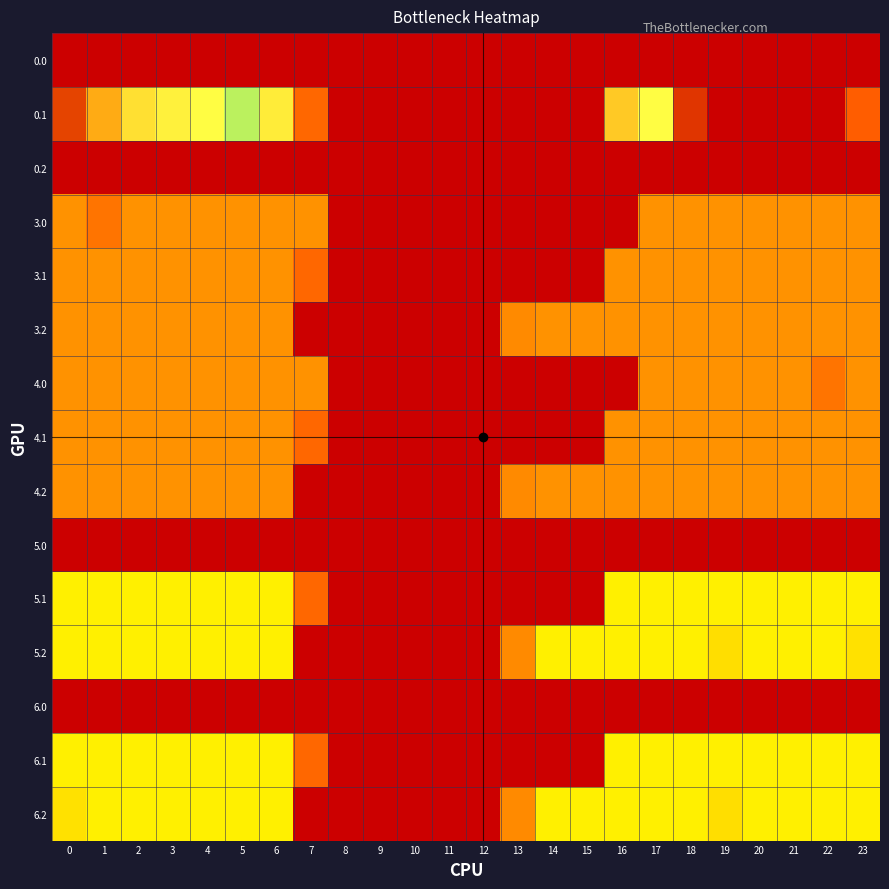

Reading left to right, list all the values displayed in this chart.

row_0: 0=0.0	1=0.0	2=0.0	3=0.0	4=0.0	5=0.0	6=0.0	7=0.0	8=0.0	9=0.0	10=0.0	11=0.0	12=0.0	13=0.0	14=0.0	15=0.0	16=0.0	17=0.0	18=0.0	19=0.0	20=0.0	21=0.0	22=0.0	23=0.0
row_1: 0=384.6	1=361.1	2=347.9	3=342.7	4=339.6	5=329.5	6=345.2	7=81.6	8=0.0	9=0.0	10=0.0	11=0.0	12=0.0	13=0.0	14=0.0	15=0.0	16=353.7	17=340.1	18=388.5	19=399.7	20=400.0	21=400.0	22=400.0	23=75.2
row_2: 0=0.0	1=0.0	2=0.0	3=0.0	4=0.0	5=0.0	6=0.0	7=0.0	8=0.0	9=0.0	10=0.0	11=0.0	12=0.0	13=0.0	14=0.0	15=0.0	16=0.0	17=0.0	18=0.0	19=0.0	20=0.0	21=0.0	22=0.0	23=0.0
row_3: 0=109.0	1=89.5	2=109.0	3=109.0	4=109.0	5=109.0	6=109.0	7=109.0	8=0.0	9=0.0	10=0.0	11=0.0	12=0.0	13=0.0	14=0.0	15=0.0	16=0.0	17=109.0	18=109.0	19=109.0	20=109.0	21=109.0	22=109.0	23=109.0
row_4: 0=109.0	1=109.0	2=109.0	3=109.0	4=109.0	5=109.0	6=109.0	7=81.6	8=0.0	9=0.0	10=0.0	11=0.0	12=0.0	13=0.0	14=0.0	15=0.0	16=109.0	17=109.0	18=109.0	19=109.0	20=109.0	21=109.0	22=109.0	23=109.0
row_5: 0=109.0	1=109.0	2=109.0	3=109.0	4=109.0	5=109.0	6=109.0	7=0.0	8=0.0	9=0.0	10=0.0	11=0.0	12=0.0	13=104.4	14=109.0	15=109.0	16=109.0	17=109.0	18=109.0	19=109.0	20=109.0	21=109.0	22=109.0	23=109.0
row_6: 0=109.0	1=109.0	2=109.0	3=109.0	4=109.0	5=109.0	6=109.0	7=109.0	8=0.0	9=0.0	10=0.0	11=0.0	12=0.0	13=0.0	14=0.0	15=0.0	16=0.0	17=109.0	18=109.0	19=109.0	20=109.0	21=109.0	22=89.5	23=109.0
row_7: 0=109.0	1=109.0	2=109.0	3=109.0	4=109.0	5=109.0	6=109.0	7=81.6	8=0.0	9=0.0	10=0.0	11=0.0	12=0.0	13=0.0	14=0.0	15=0.0	16=109.0	17=109.0	18=109.0	19=109.0	20=109.0	21=109.0	22=109.0	23=109.0
row_8: 0=109.0	1=109.0	2=109.0	3=109.0	4=109.0	5=109.0	6=109.0	7=0.0	8=0.0	9=0.0	10=0.0	11=0.0	12=0.0	13=104.4	14=109.0	15=109.0	16=109.0	17=109.0	18=109.0	19=109.0	20=109.0	21=109.0	22=109.0	23=109.0
row_9: 0=0.0	1=0.0	2=0.0	3=0.0	4=0.0	5=0.0	6=0.0	7=0.0	8=0.0	9=0.0	10=0.0	11=0.0	12=0.0	13=0.0	14=0.0	15=0.0	16=0.0	17=0.0	18=0.0	19=0.0	20=0.0	21=0.0	22=0.0	23=0.0
row_10: 0=160.0	1=160.0	2=160.0	3=160.0	4=160.0	5=160.0	6=160.0	7=81.6	8=0.0	9=0.0	10=0.0	11=0.0	12=0.0	13=0.0	14=0.0	15=0.0	16=160.0	17=160.0	18=160.0	19=160.0	20=160.0	21=160.0	22=160.0	23=160.0
row_11: 0=160.0	1=160.0	2=160.0	3=160.0	4=160.0	5=160.0	6=160.0	7=0.0	8=0.0	9=0.0	10=0.0	11=0.0	12=0.0	13=104.4	14=160.0	15=160.0	16=160.0	17=160.0	18=160.0	19=151.1	20=160.0	21=160.0	22=160.0	23=152.3
row_12: 0=0.0	1=0.0	2=0.0	3=0.0	4=0.0	5=0.0	6=0.0	7=0.0	8=0.0	9=0.0	10=0.0	11=0.0	12=0.0	13=0.0	14=0.0	15=0.0	16=0.0	17=0.0	18=0.0	19=0.0	20=0.0	21=0.0	22=0.0	23=0.0
row_13: 0=160.0	1=160.0	2=160.0	3=160.0	4=160.0	5=160.0	6=160.0	7=81.6	8=0.0	9=0.0	10=0.0	11=0.0	12=0.0	13=0.0	14=0.0	15=0.0	16=160.0	17=160.0	18=160.0	19=160.0	20=160.0	21=160.0	22=160.0	23=160.0
row_14: 0=152.3	1=160.0	2=160.0	3=160.0	4=160.0	5=160.0	6=160.0	7=0.0	8=0.0	9=0.0	10=0.0	11=0.0	12=0.0	13=104.4	14=160.0	15=160.0	16=160.0	17=160.0	18=160.0	19=151.1	20=160.0	21=160.0	22=160.0	23=160.0